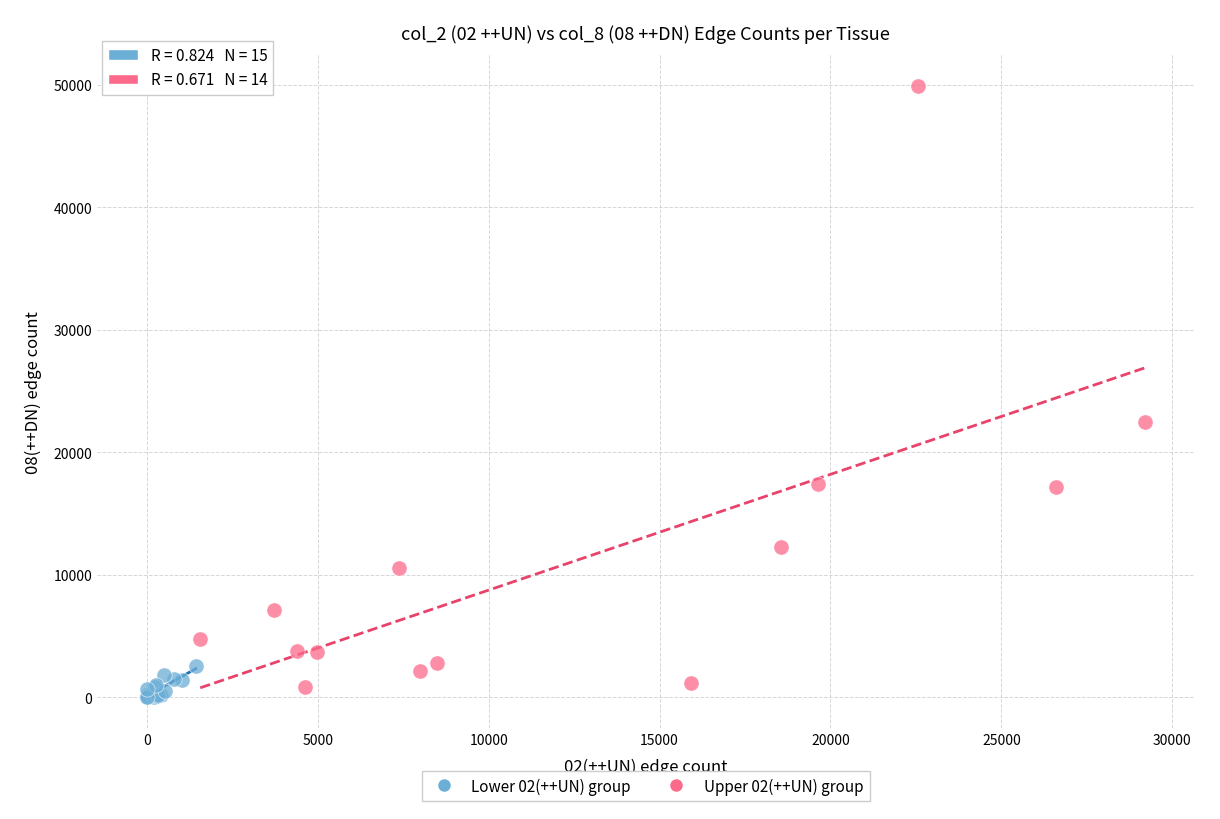

Which series has the widest spread of Y values?

Upper 02(++UN) group